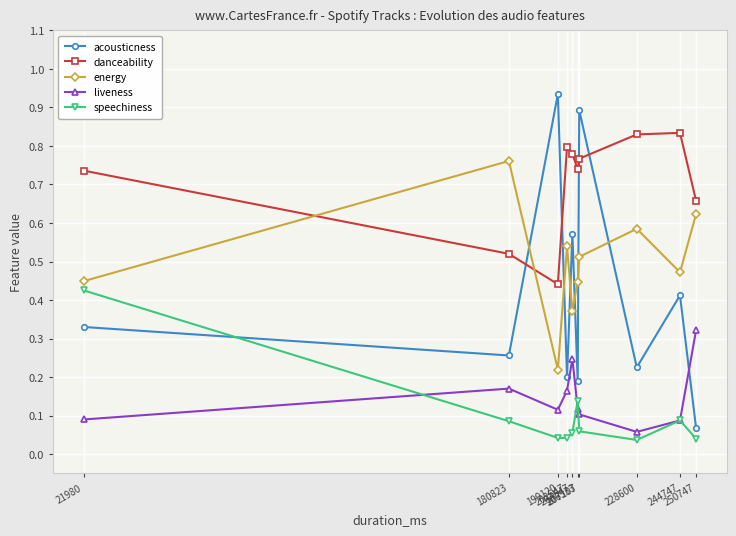

Is the value of danceability at 206533 greater than the value of energy at 244747?

Yes